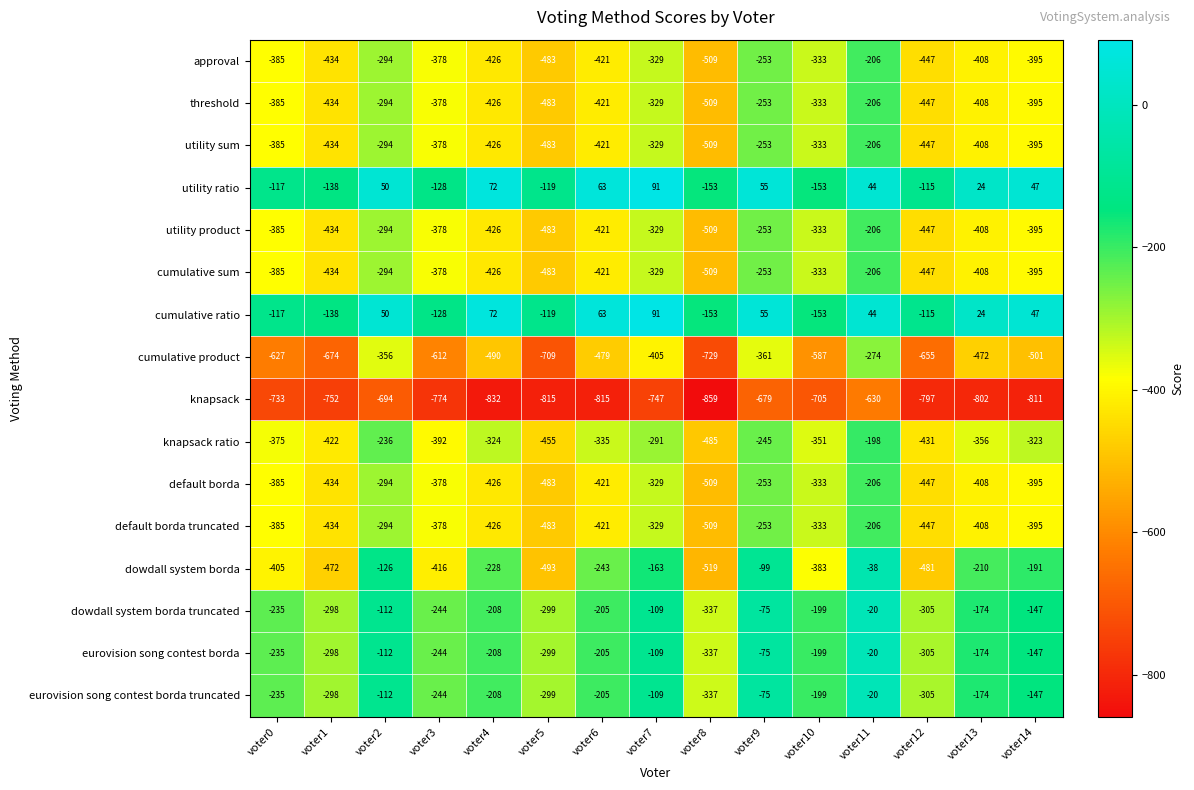

Is it true that cumulative ratio equals 38 at voter13?

False